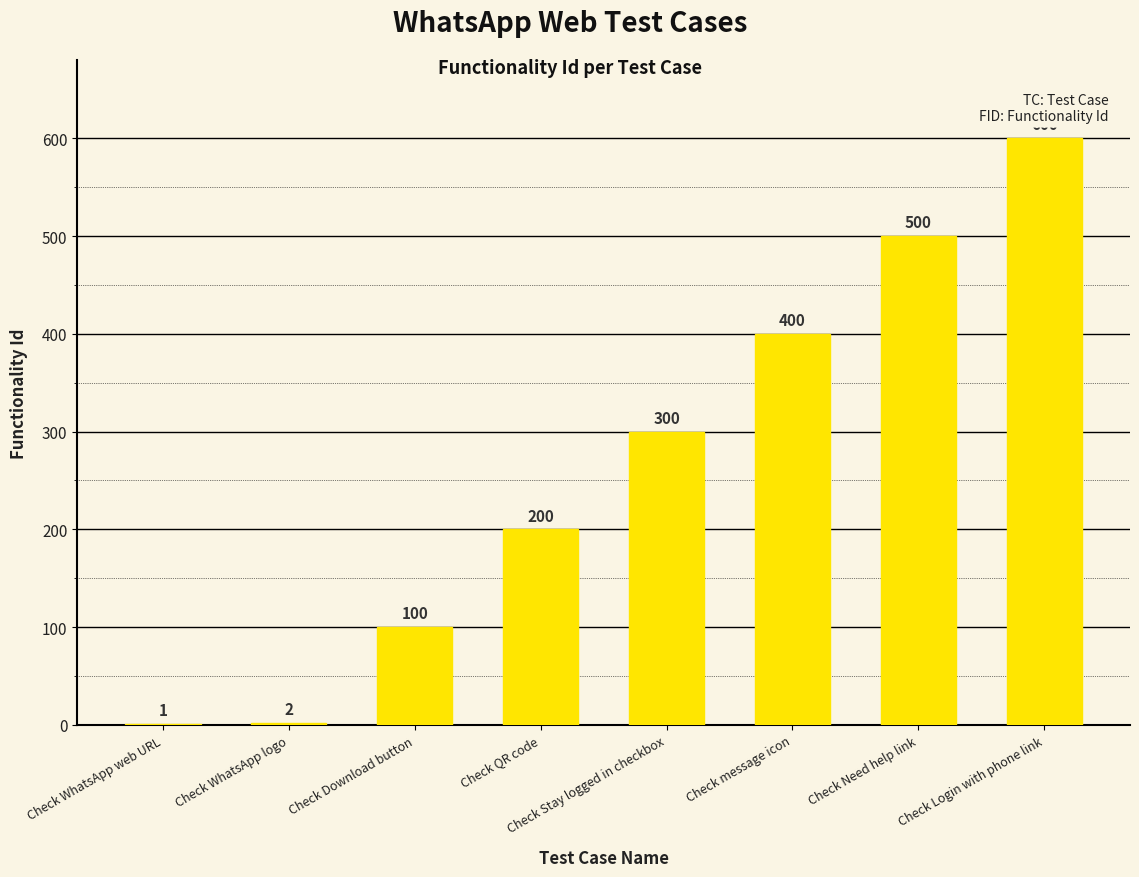

Where is the data nearest to the value 300?

Check Stay logged in checkbox